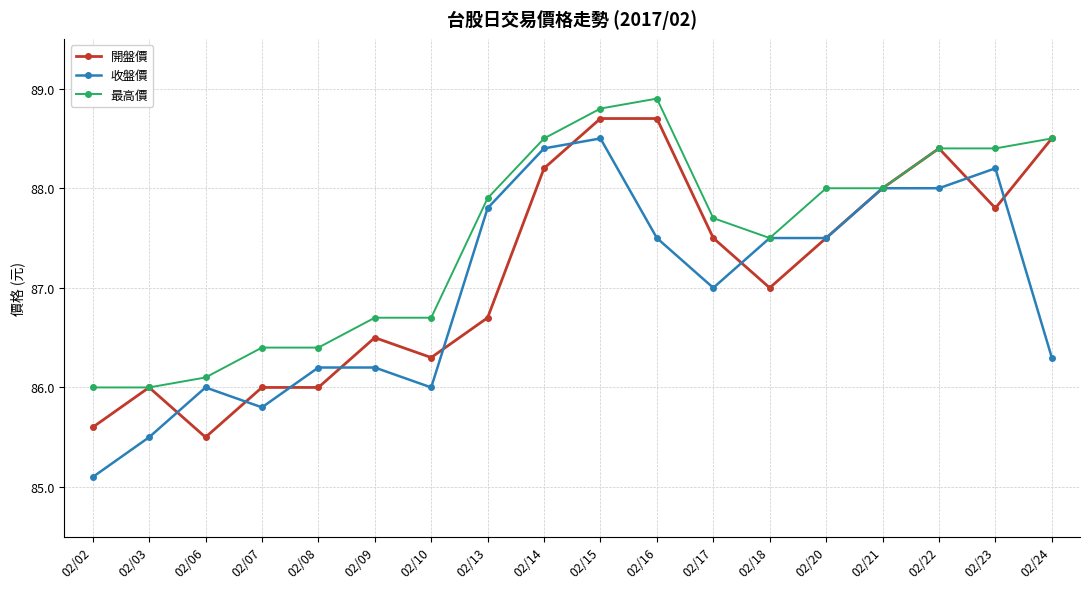

What is the sum of the 收盤價 values at 02/14 and 02/13?

176.2